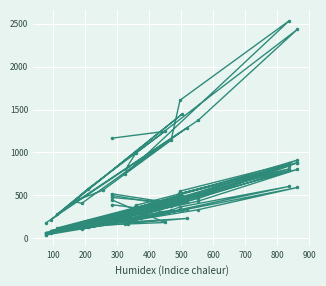

At how many categories does at least one series exceed 1060?

9